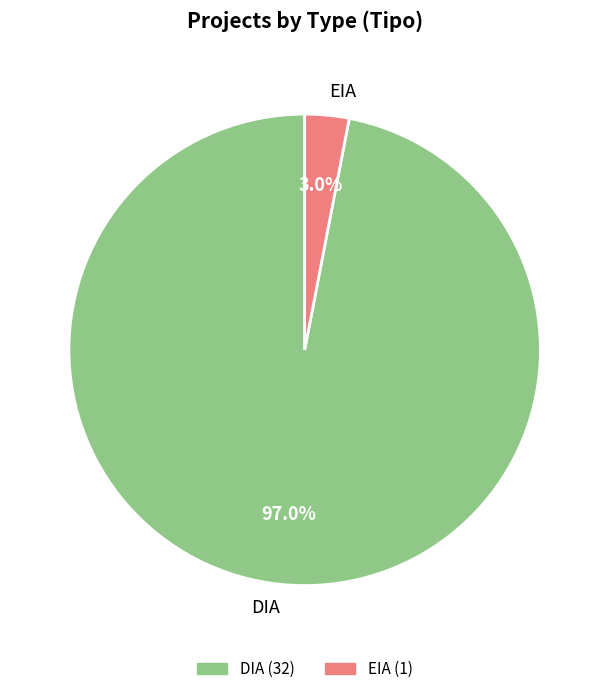

Which slice is the smallest?

EIA